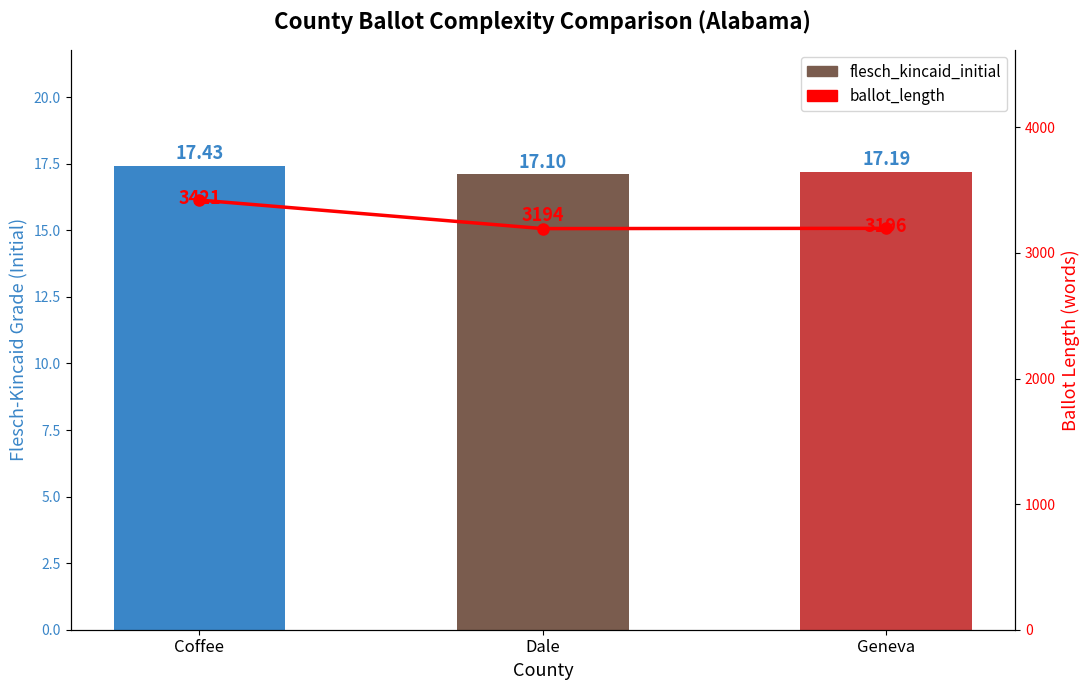

Rank the series at Geneva from lowest to highest value.

flesch_kincaid_initial, ballot_length